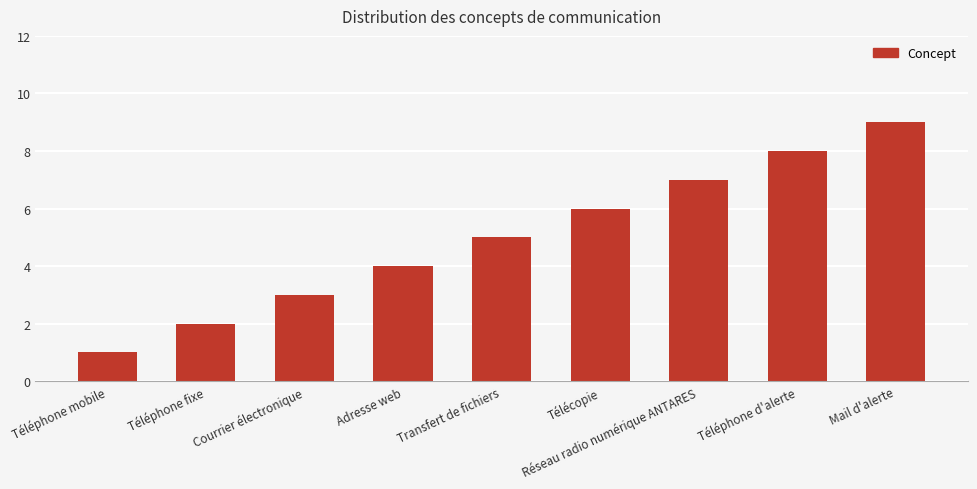

Where is the data nearest to the value 5?

Transfert de fichiers